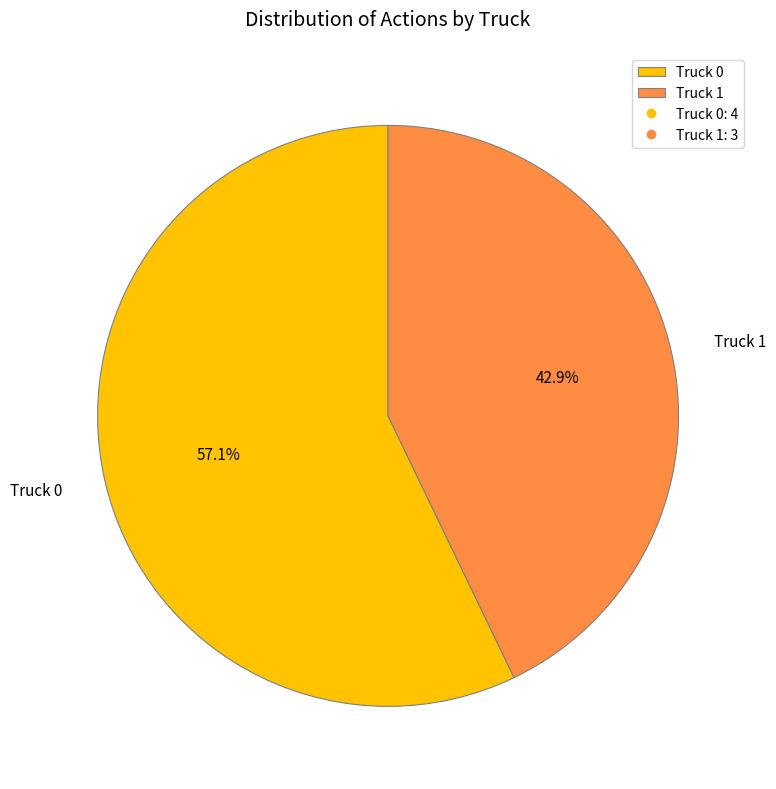

Is it true that Truck 0 is 64% of the pie?

False